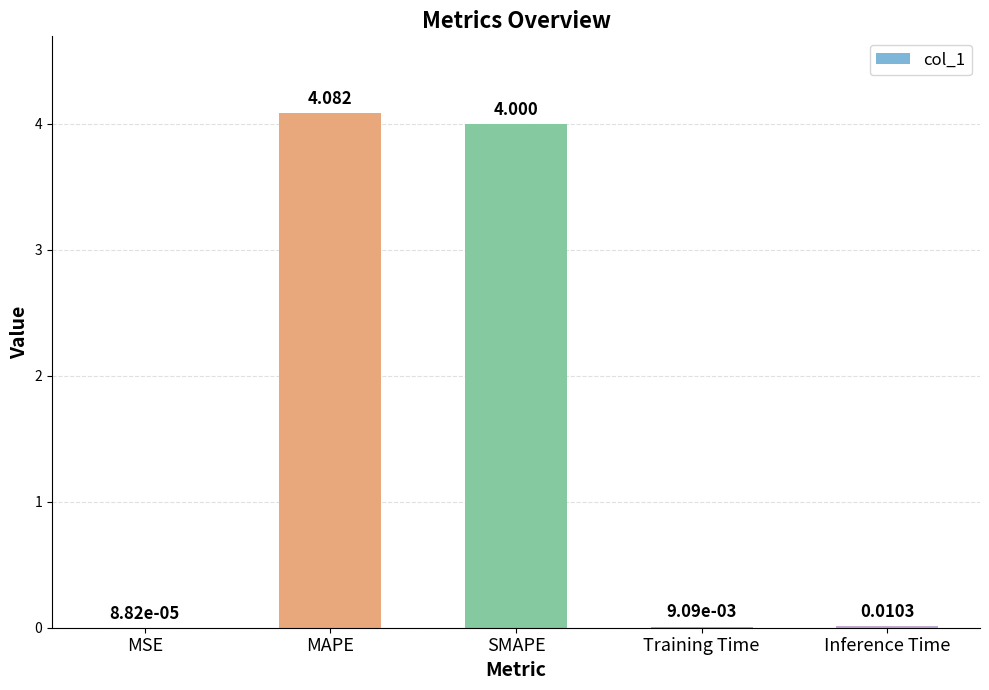

Which category has the highest value across all series?

MAPE